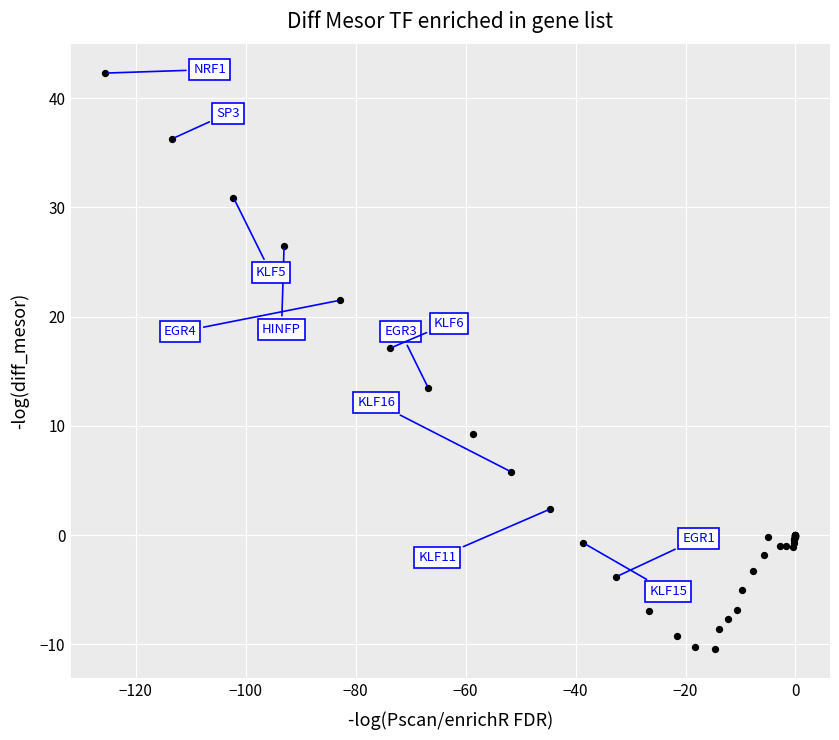

What Y value in the scatter plot is closest to 15?

13.5